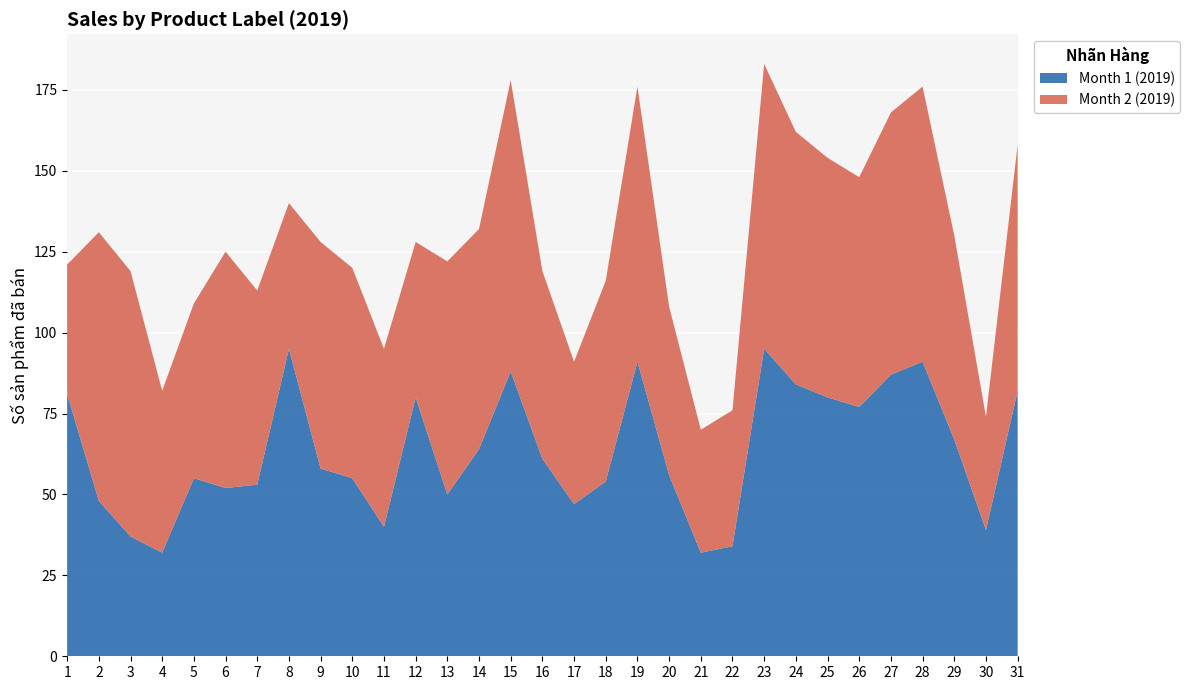

Reading right to left, what are all the values shown in this chart?

Month 1 (2019): 31=82	30=39	29=67	28=91	27=87	26=77	25=80	24=84	23=95	22=34	21=32	20=56	19=91	18=54	17=47	16=61	15=88	14=64	13=50	12=80	11=40	10=55	9=58	8=95	7=53	6=52	5=55	4=32	3=37	2=48	1=81
Month 2 (2019): 31=76	30=35	29=63	28=85	27=81	26=71	25=74	24=78	23=88	22=42	21=38	20=52	19=85	18=62	17=44	16=58	15=90	14=68	13=72	12=48	11=55	10=65	9=70	8=45	7=60	6=73	5=54	4=50	3=82	2=83	1=40